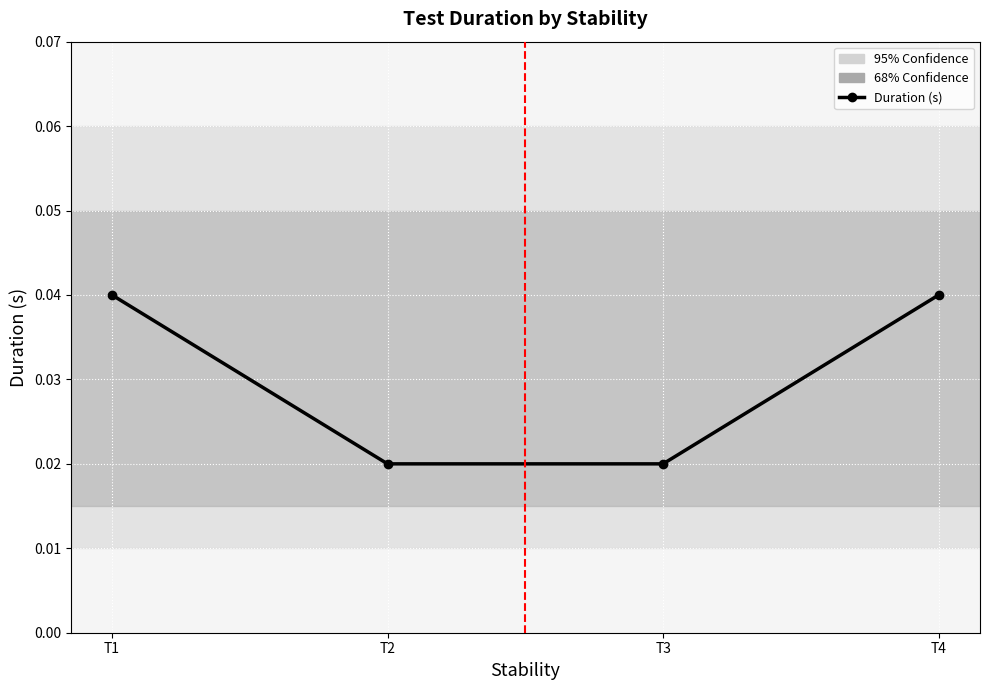

True or false: there are more than 2 points higher than both neighbors.

False